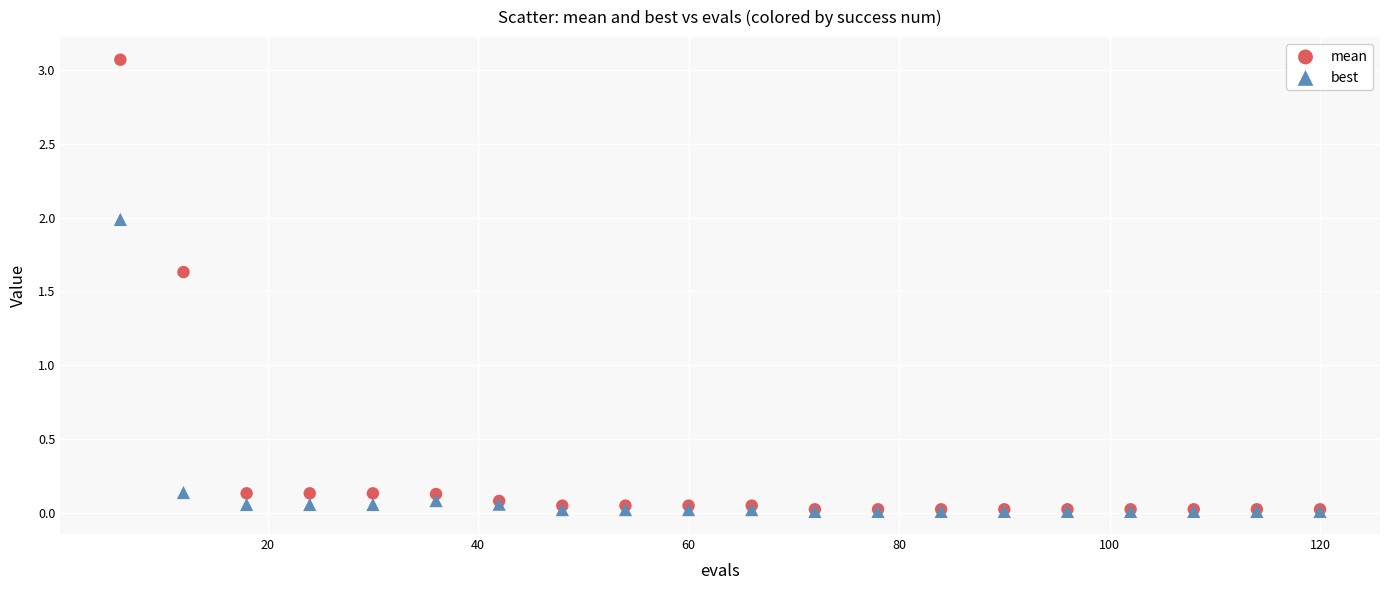

Across all series, what Y value is closest to 1?

1.6